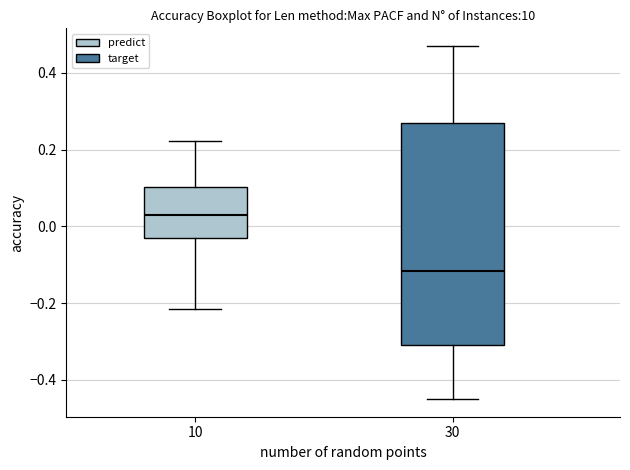

Which box is the tallest, from its lower edge to its upper edge?

30